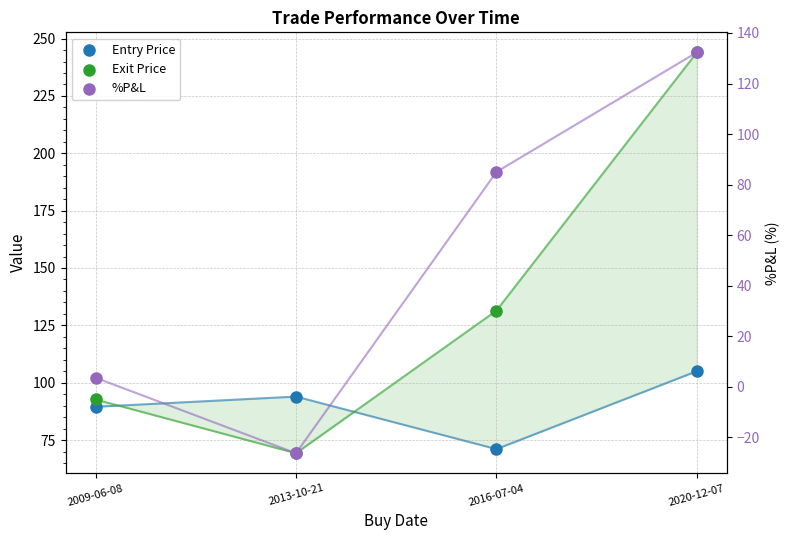

At which category is the sum across all series the highest?

2020-12-07